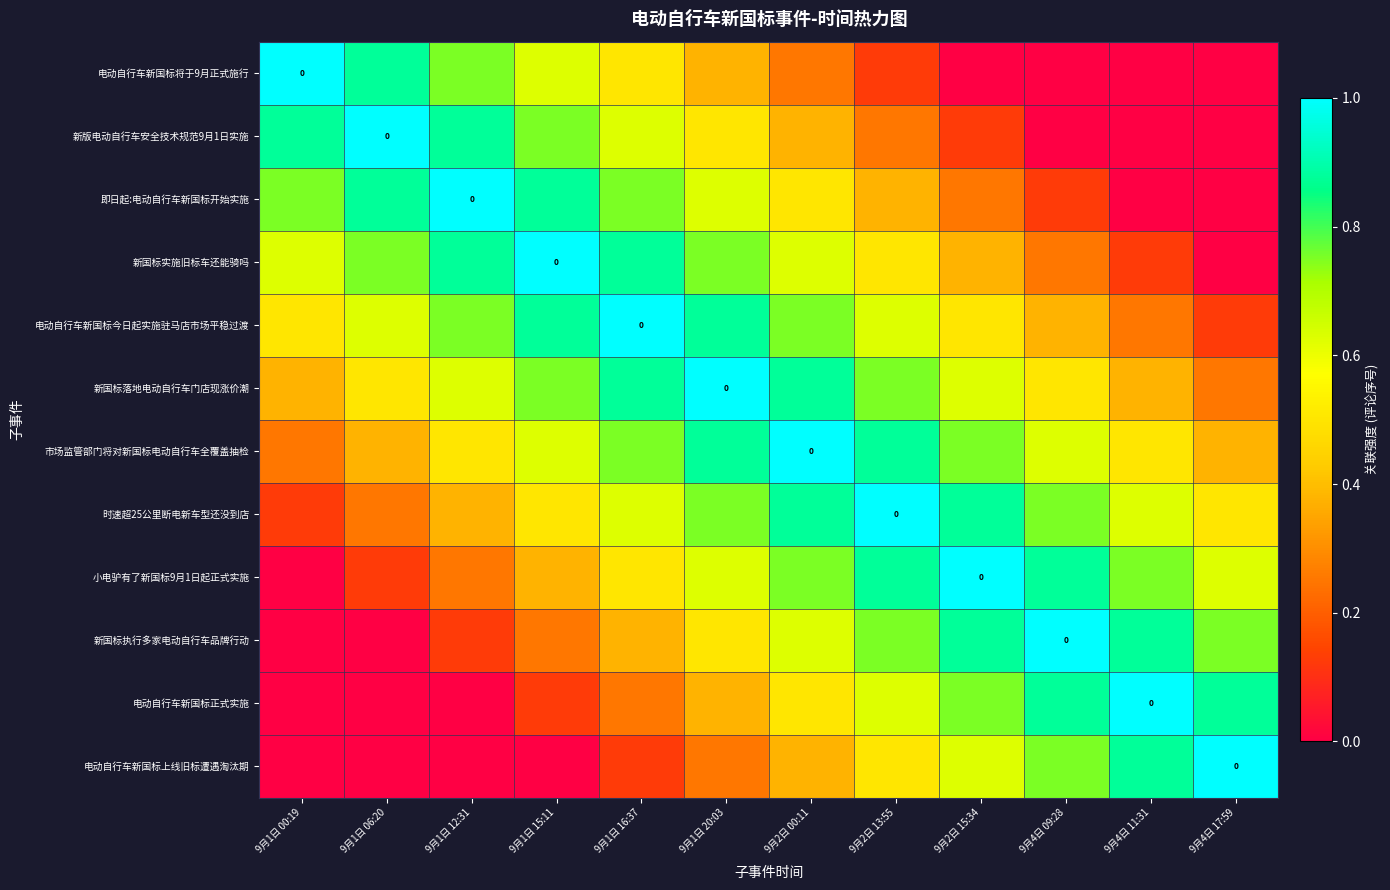

Which series has the widest spread of values?

电动自行车新国标将于9月正式施行